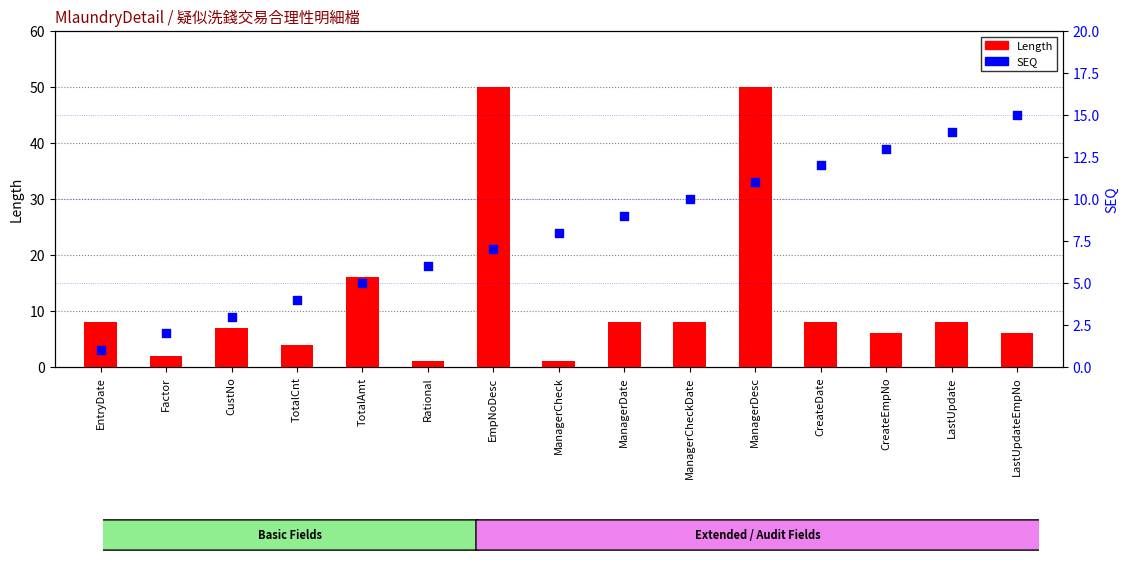

Which series has the widest spread of Y values?

Length